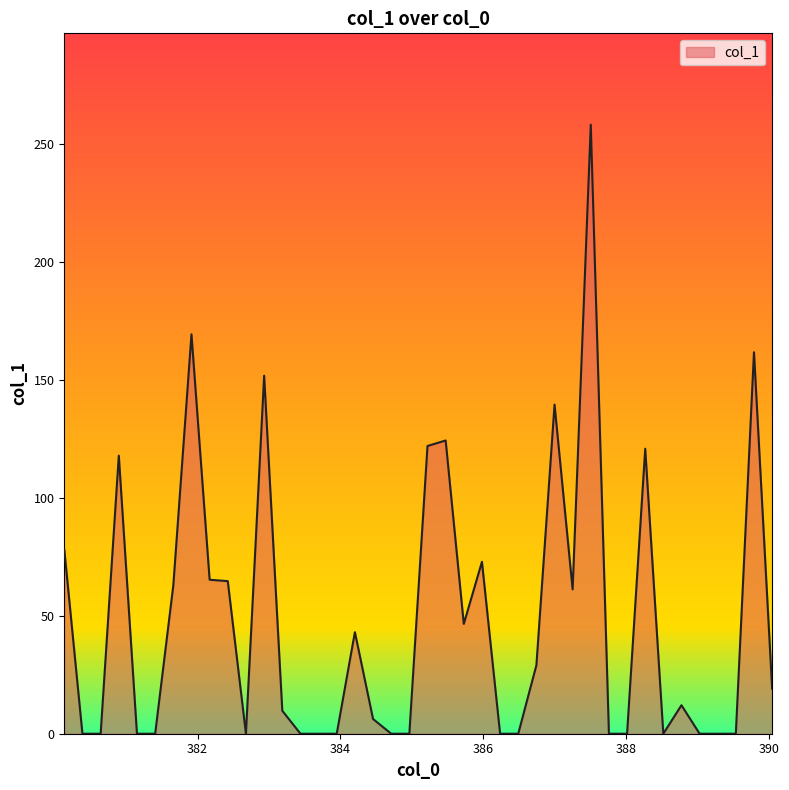

What is the difference between the maximum and minimum values?

258.2